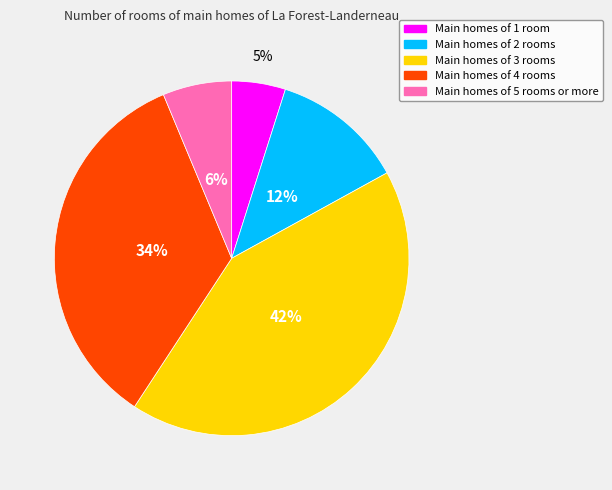

To the nearest percent, what is the average slice percentage?

20%